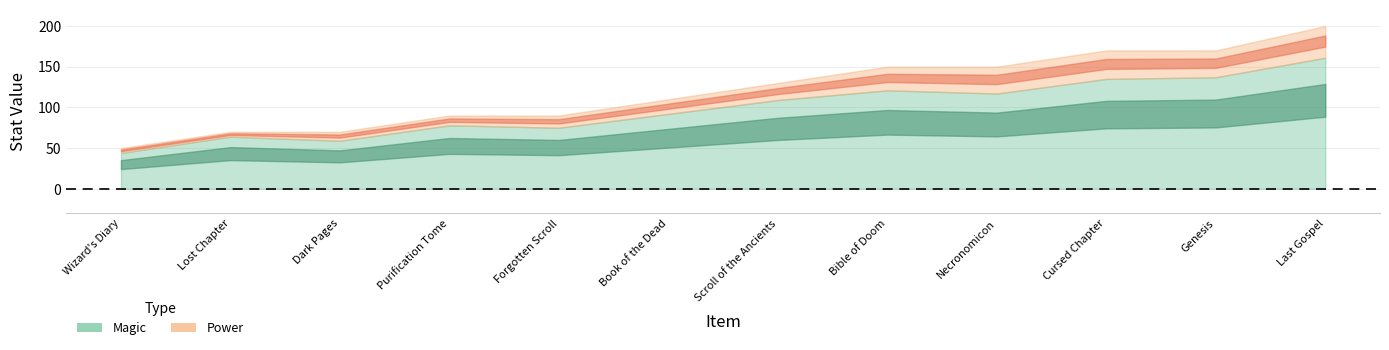

True or false: Power and Magic cross at least once.

False